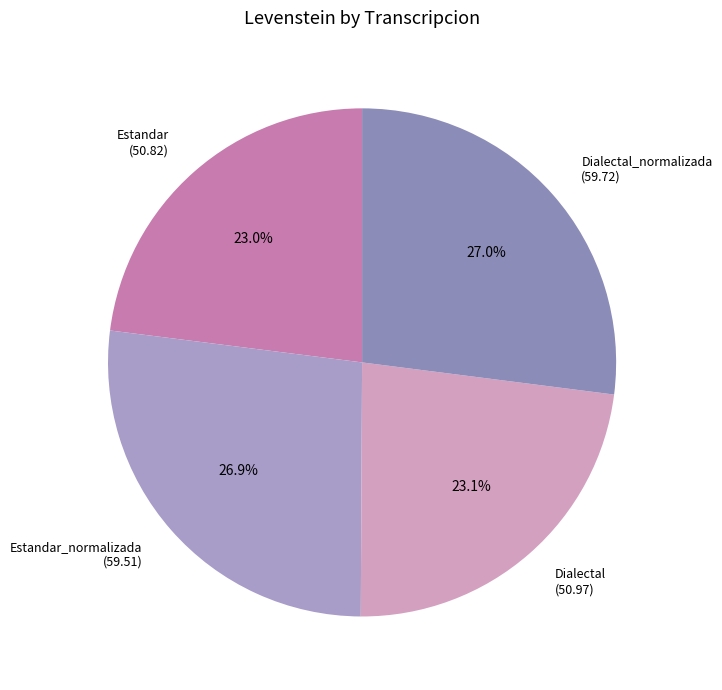

Which has a higher value, Dialectal (50.97) or Dialectal_normalizada (59.72)?

Dialectal_normalizada (59.72)